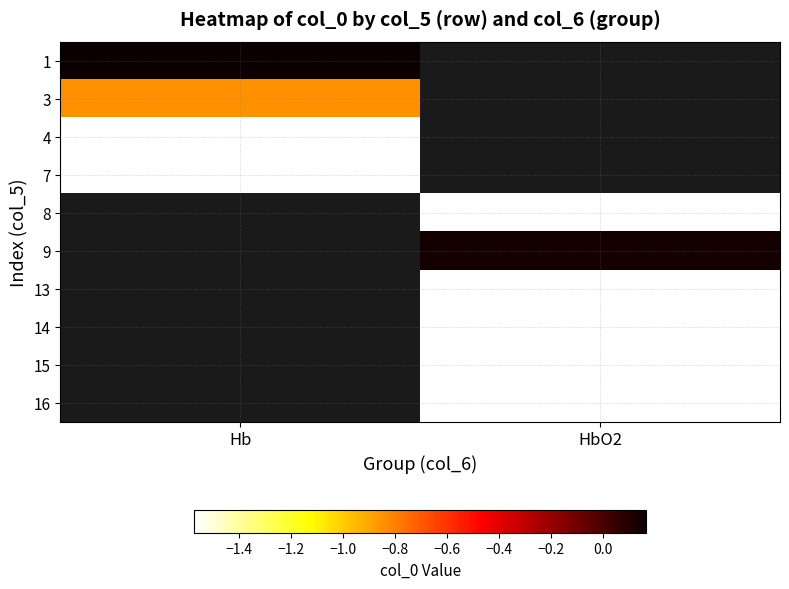

Rank the series by their average value, from highest to lowest.

1, 3, 4, 7, 8, 9, 13, 14, 15, 16